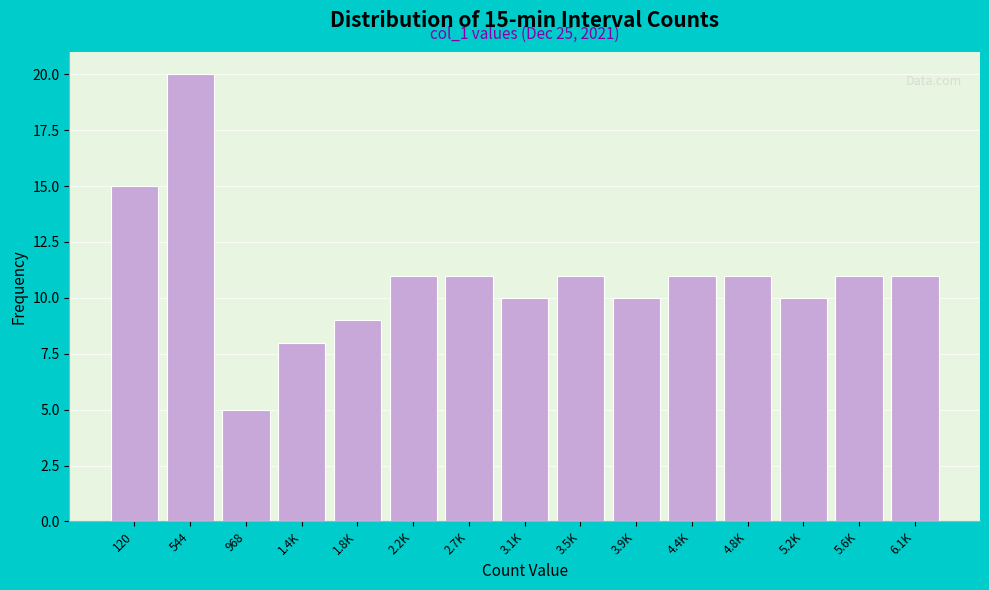

Reading right to left, what are all the values shown in this chart?

6.1K=11	5.6K=11	5.2K=10	4.8K=11	4.4K=11	3.9K=10	3.5K=11	3.1K=10	2.7K=11	2.2K=11	1.8K=9	1.4K=8	968=5	544=20	120=15